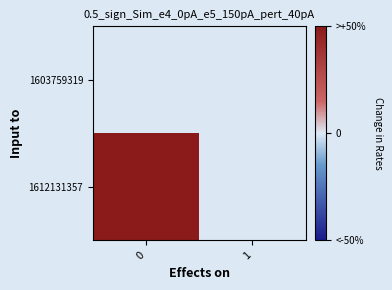

Which series has the largest total across all categories?

1612131357